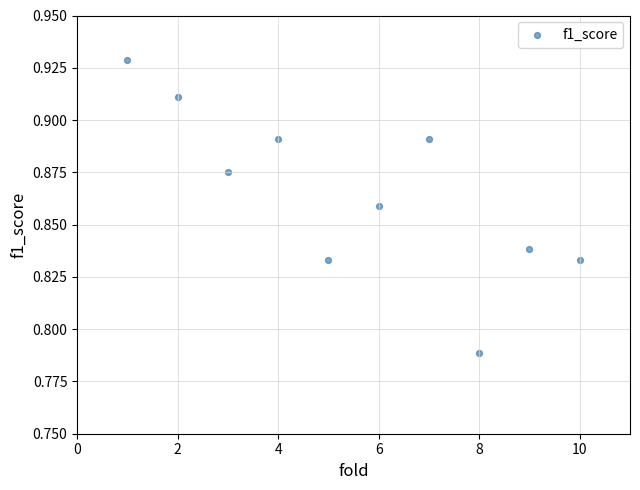

What is the average X value?

5.5